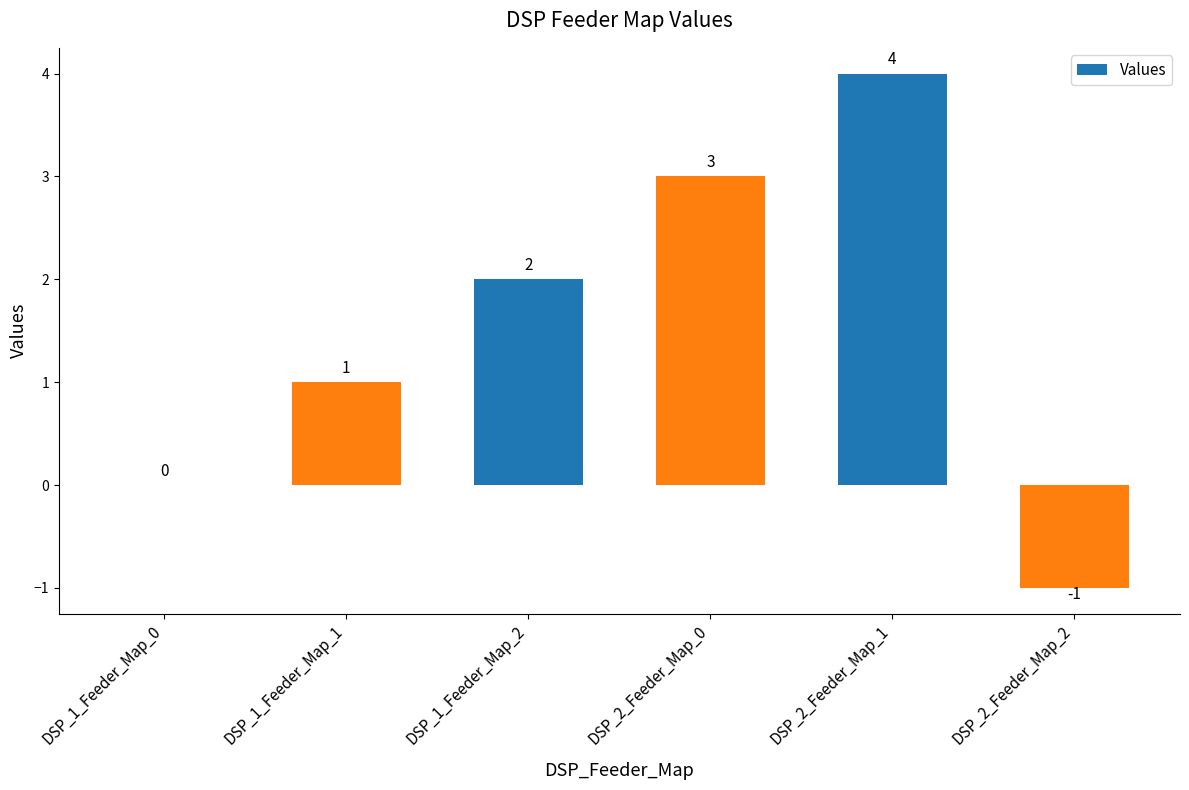

True or false: the data shows 2 at DSP_1_Feeder_Map_2.

True